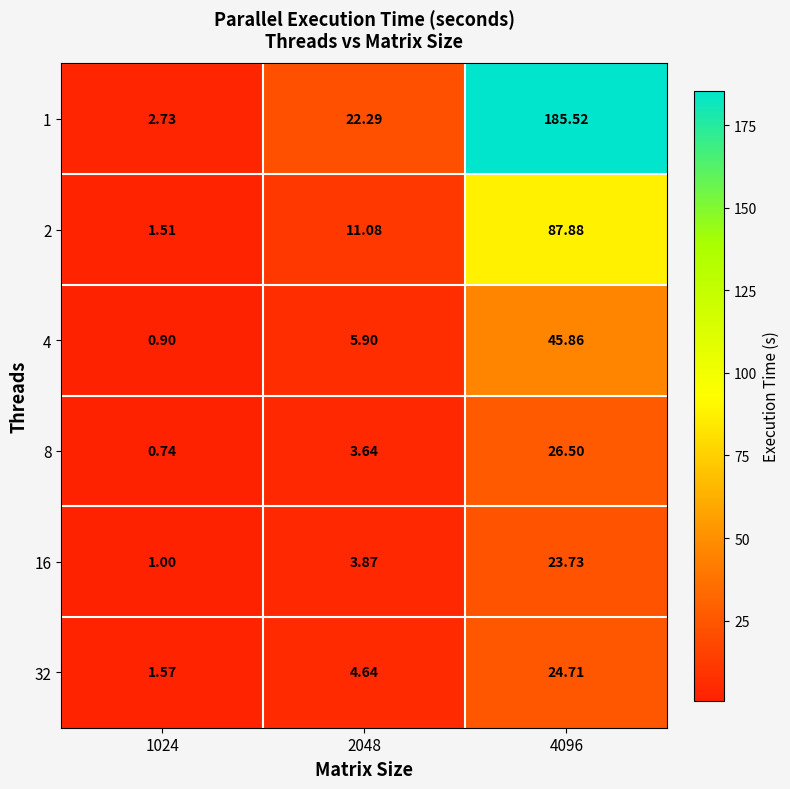

Reading left to right, transcribe all the data shown in this chart.

1: 1024=2.7	2048=22.3	4096=185.5
2: 1024=1.5	2048=11.1	4096=87.9
4: 1024=0.9	2048=5.9	4096=45.9
8: 1024=0.7	2048=3.6	4096=26.5
16: 1024=1.0	2048=3.9	4096=23.7
32: 1024=1.6	2048=4.6	4096=24.7